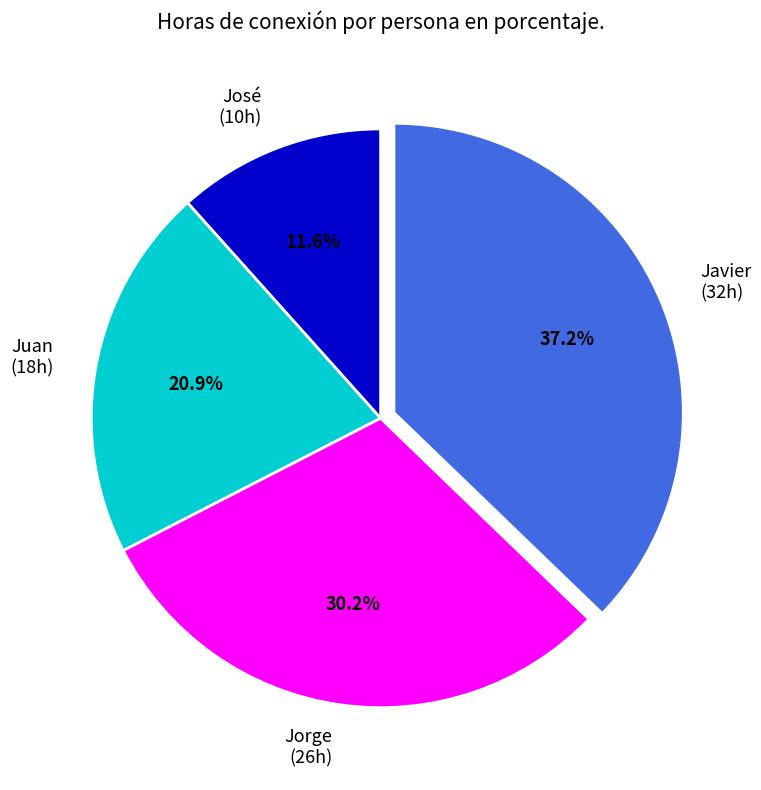

The José slice represents 5% of the pie. True or false?

False